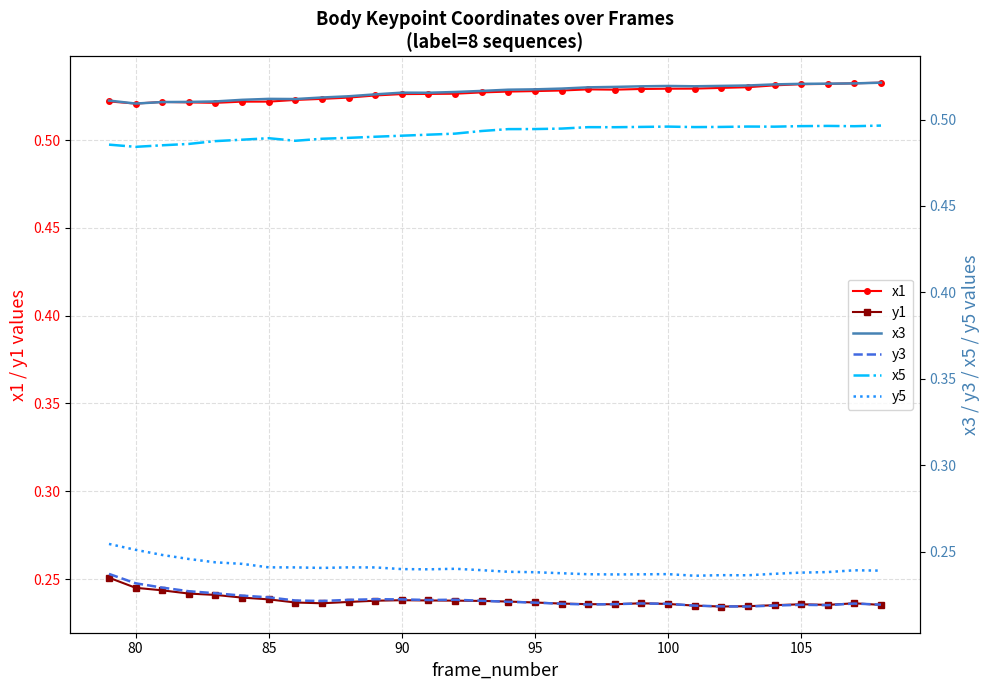

How many y1 values are between 0 and 1?

30